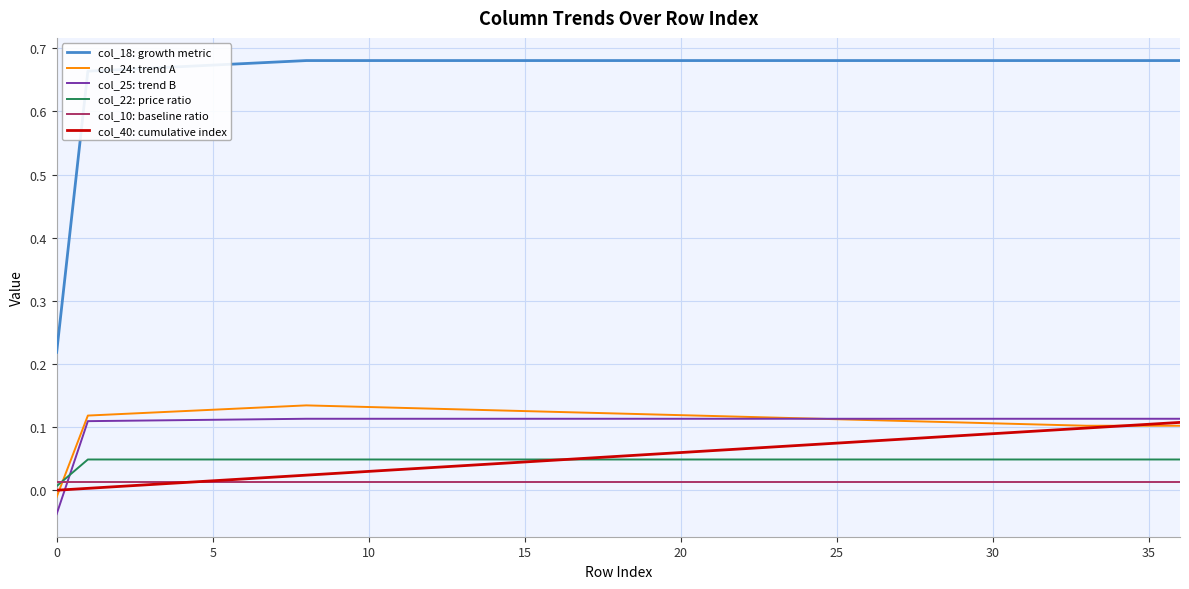

True or false: col_18: growth metric and col_25: trend B intersect in this chart.

False